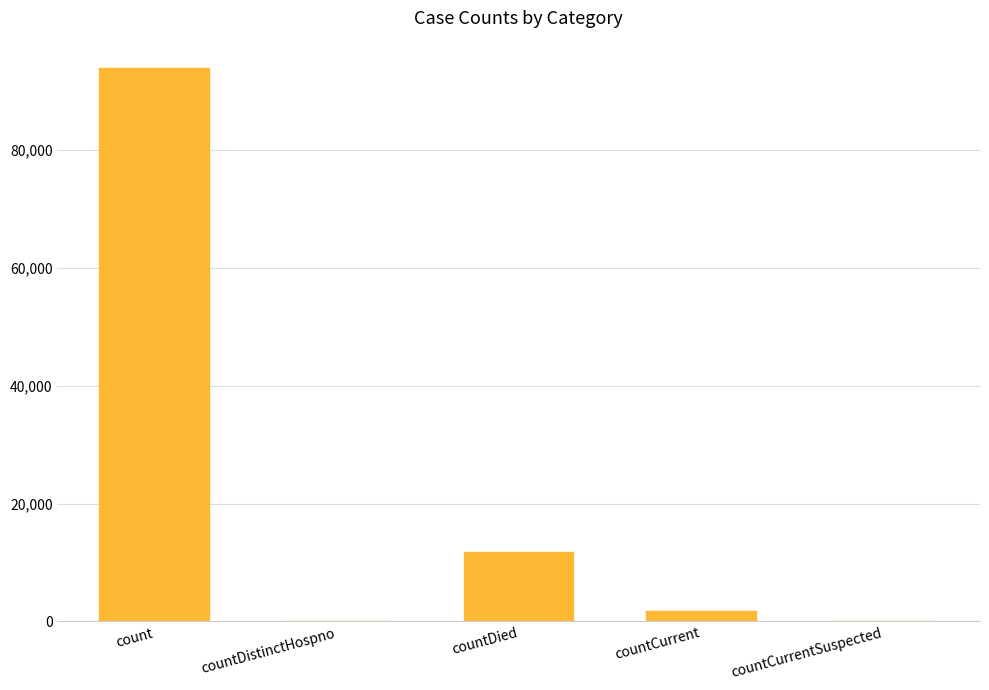

At which label does the data first exceed 1728?

count